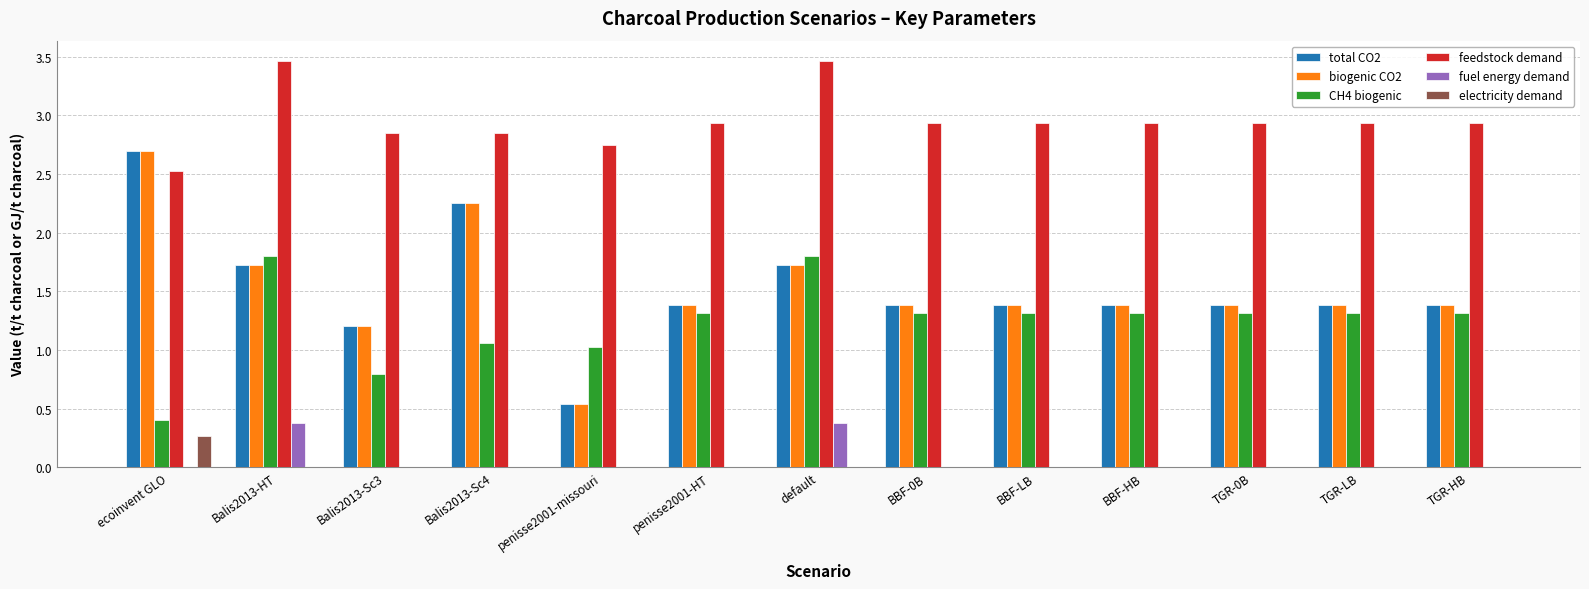

Are the bars grouped side by side (vs. stacked)?

Yes